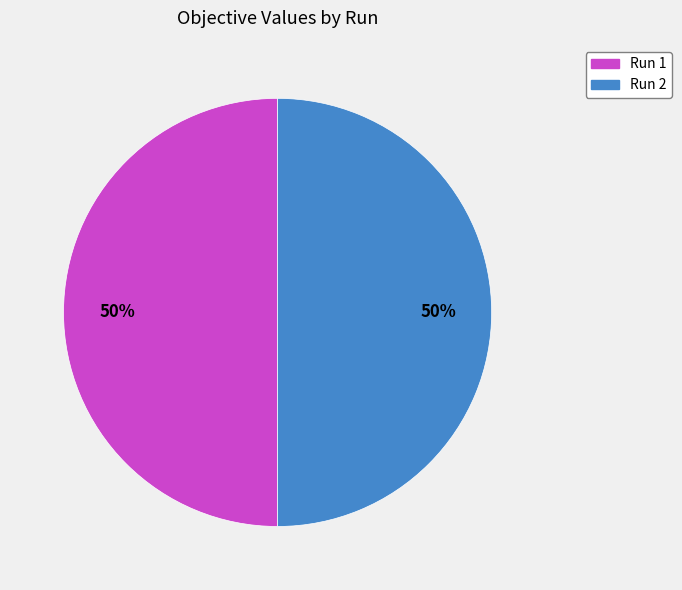

To the nearest percent, what is the average slice percentage?

50%